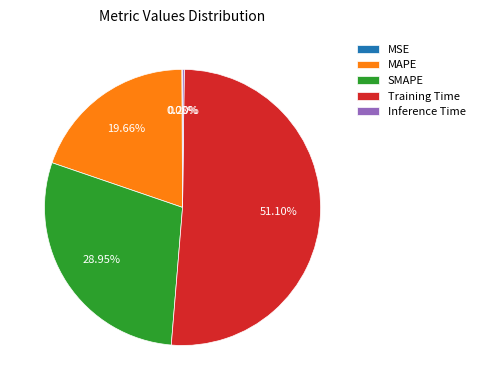

To the nearest percent, what percentage of the pie is MAPE?

20%